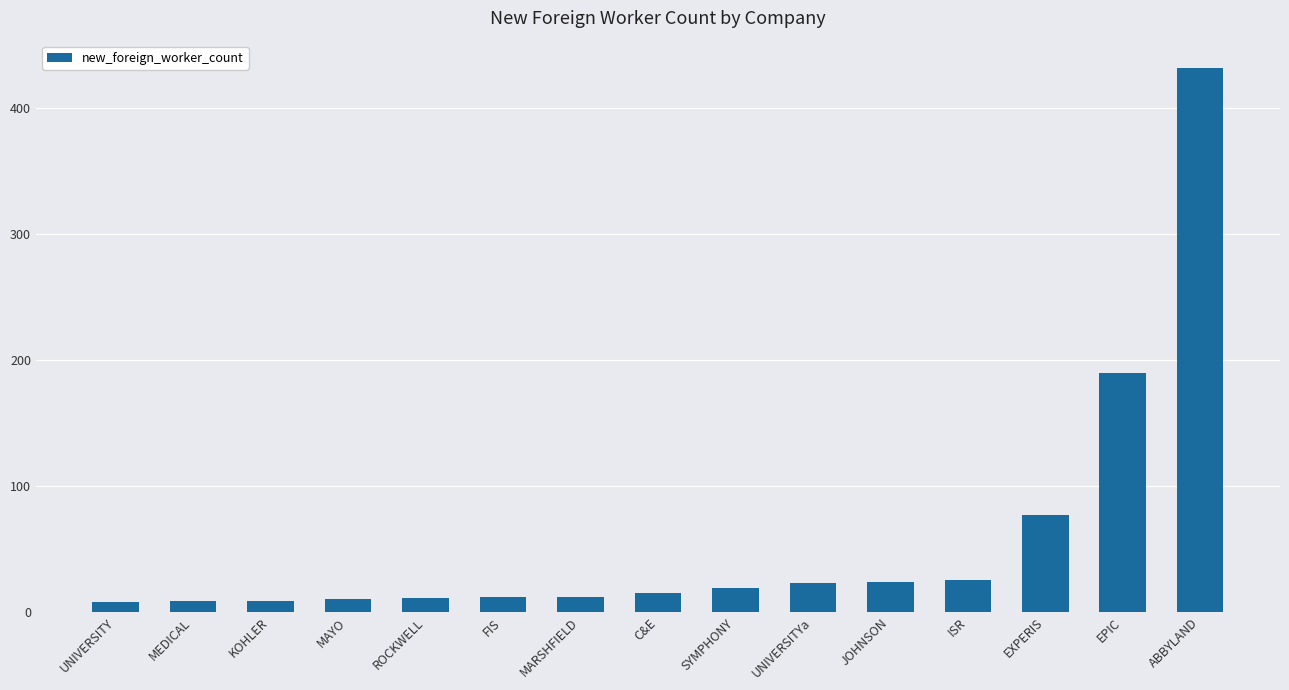

What is the sum of the values at ABBYLAND and MAYO?

442